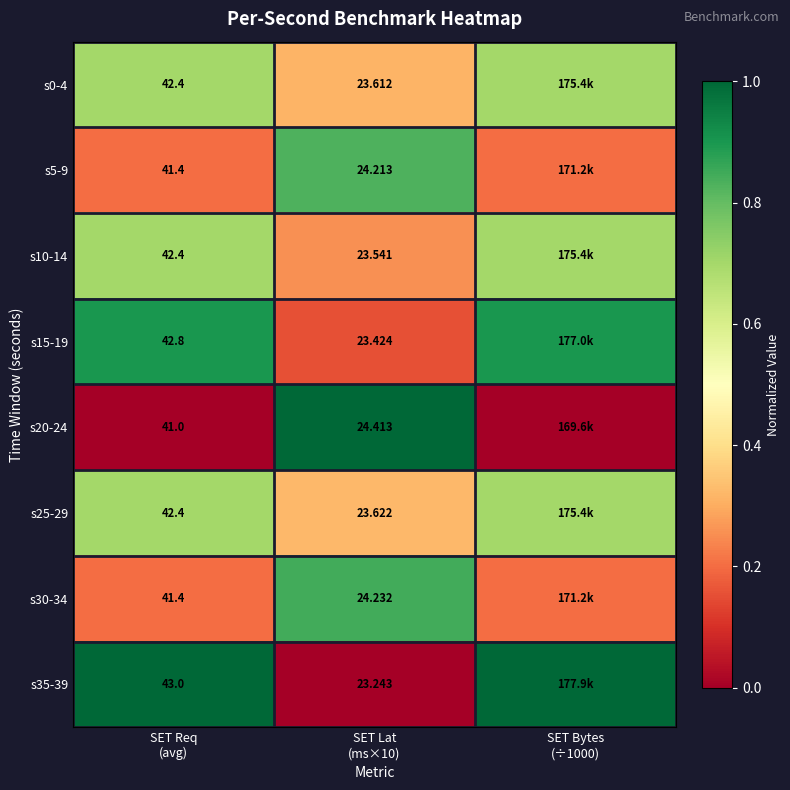

The s0-4 series shows 0.7 at SET Bytes (÷1000). True or false?

True